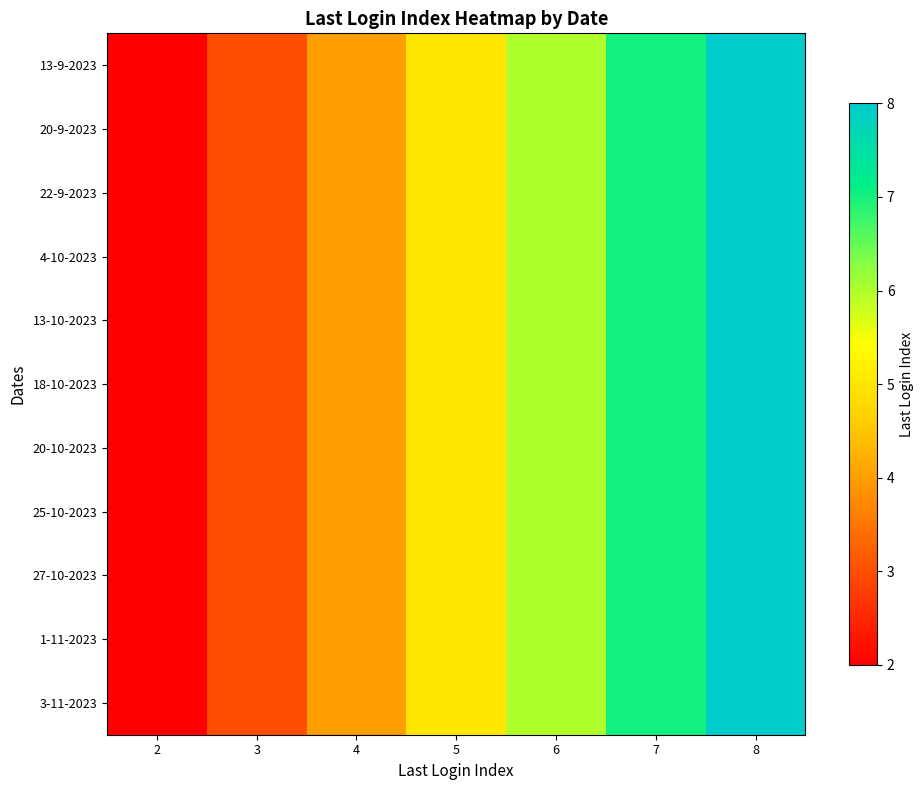

List the series in order of their peak value, lowest first.

13-9-2023, 20-9-2023, 22-9-2023, 4-10-2023, 13-10-2023, 18-10-2023, 20-10-2023, 25-10-2023, 27-10-2023, 1-11-2023, 3-11-2023